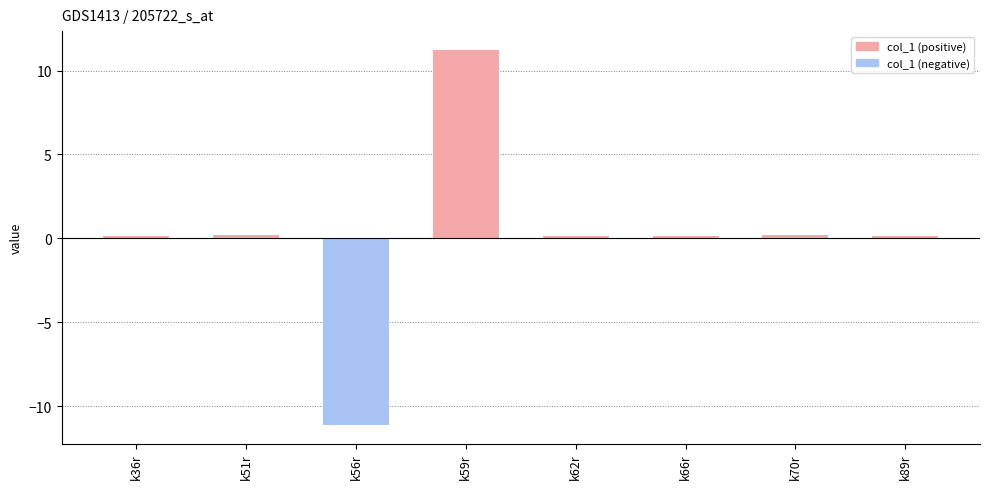

Between k70r and k59r, which is larger?

k59r